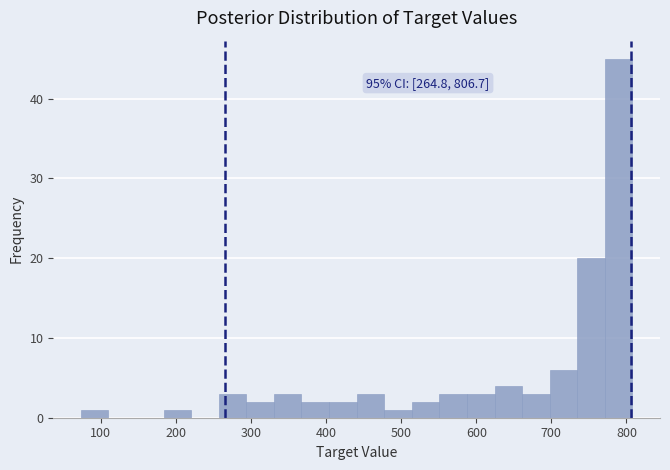

Read against the x-axis, roughly where is the centre of the tallest bar?

790